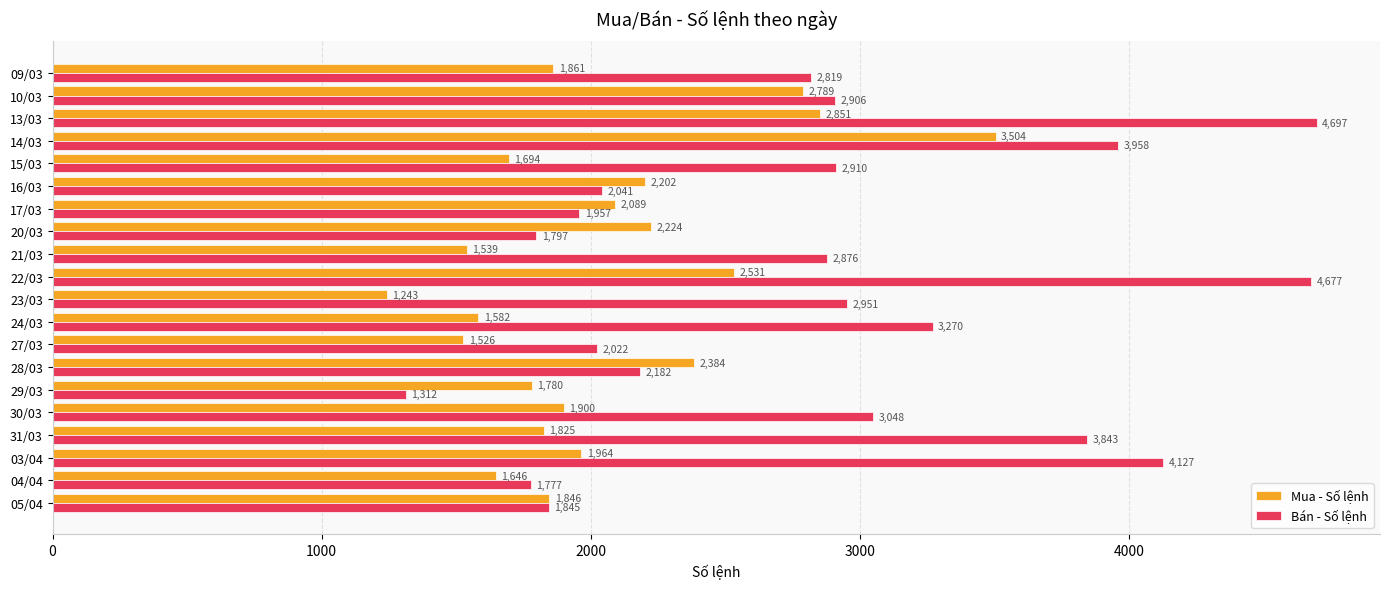

The Mua - Số lệnh series shows 1164 at 30/03. True or false?

False